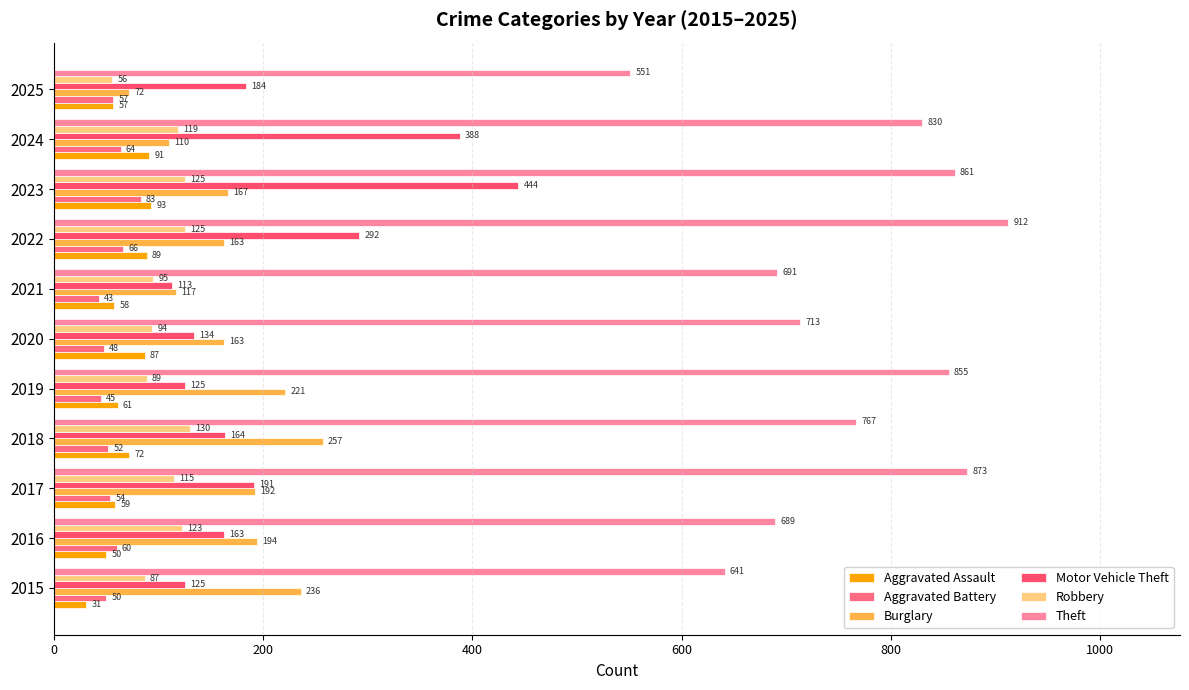

How many data points in Robbery are less than 115?

5